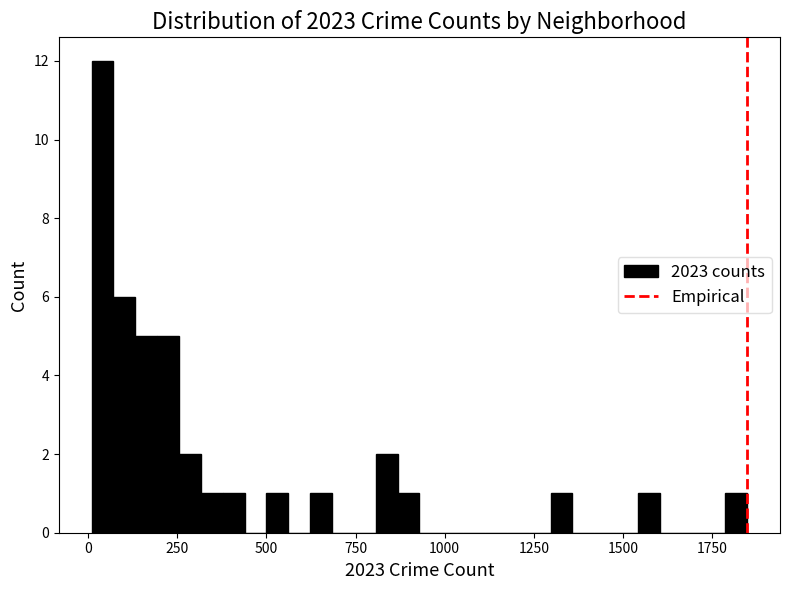

Read against the x-axis, roughly where is the centre of the tallest bar?

50